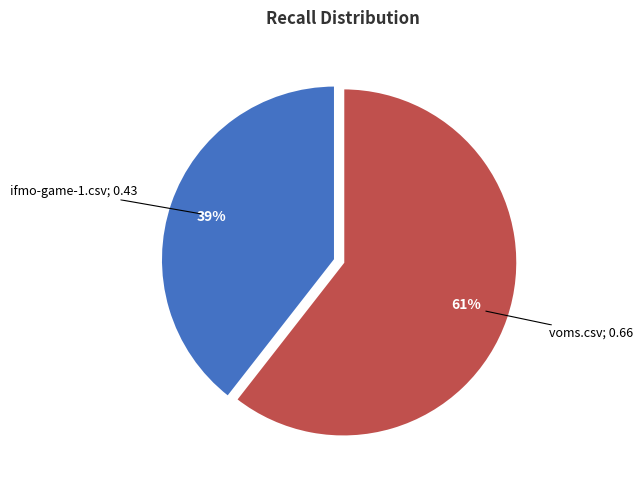

How many segments does this pie chart have?

2